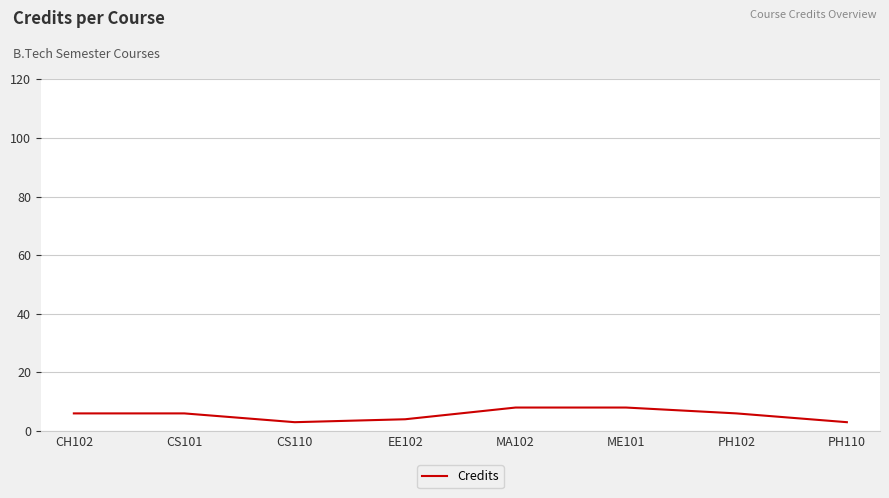

True or false: the data shows 6 at CS101.

True